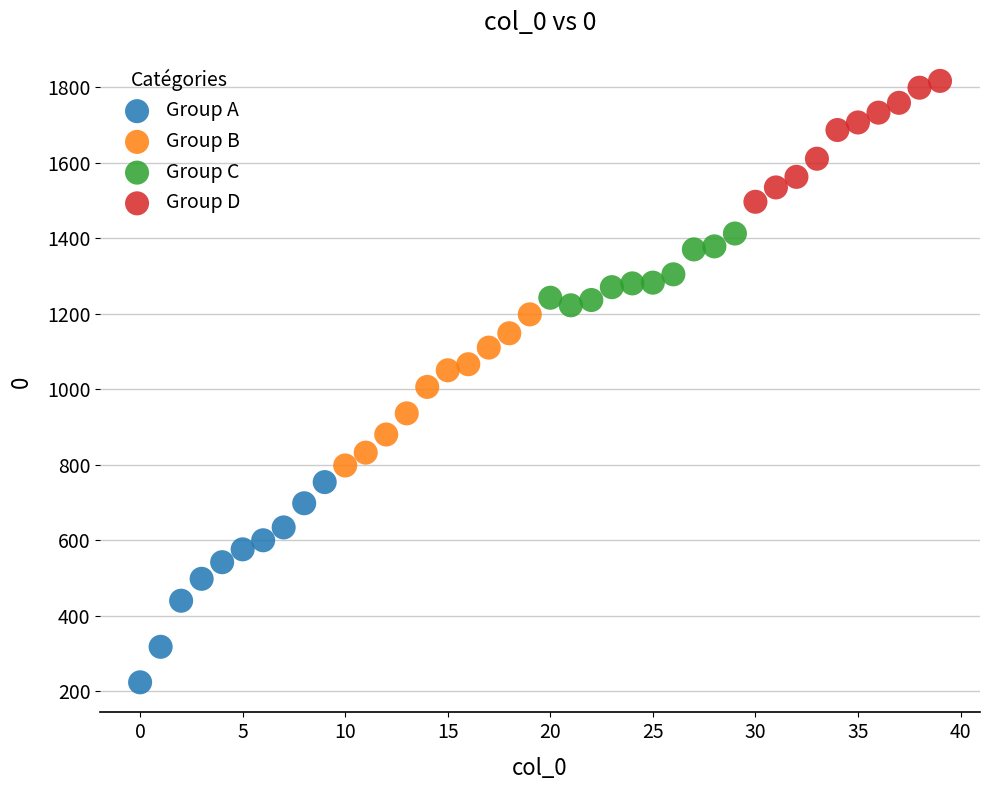

Which series has the largest Y range (max minus min)?

Group A